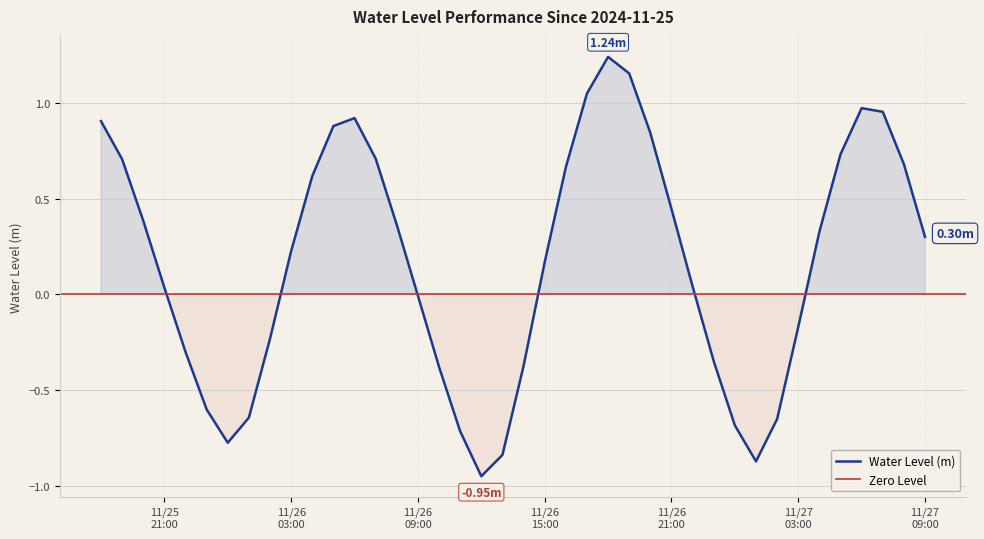

How many points are higher than both their immediate neighbors (excluding endpoints)?

3